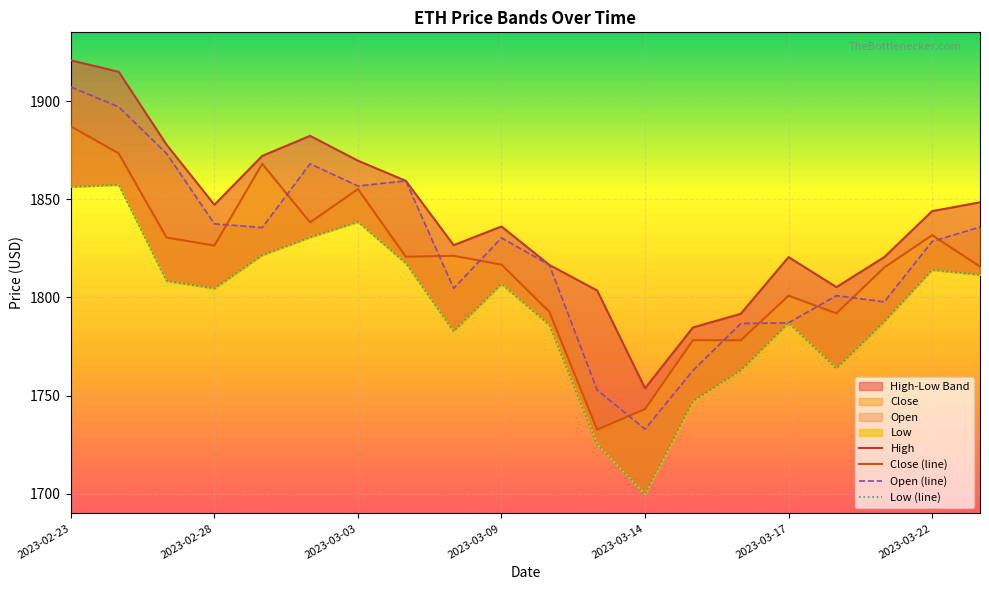

What is the average value of the Open (line) series?

1823.6